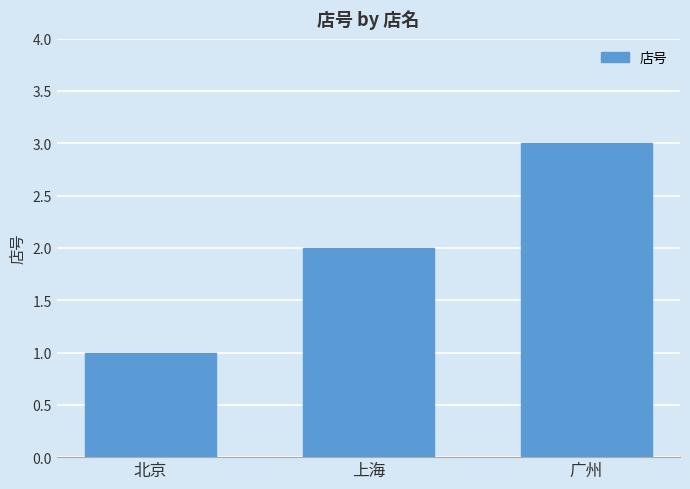

Reading right to left, what are all the values shown in this chart?

3	2	1